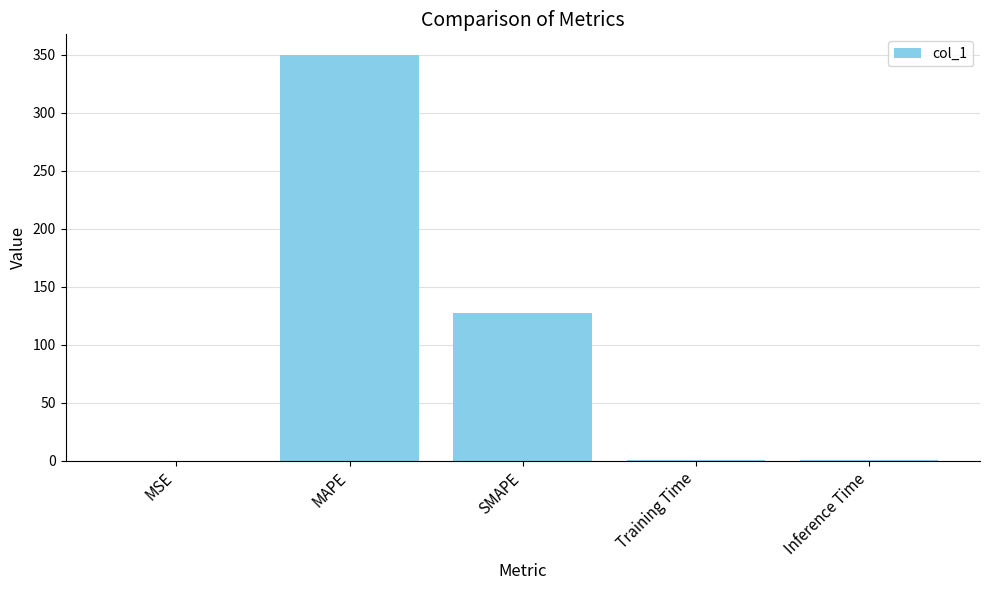

What is the sum of all values?

478.0